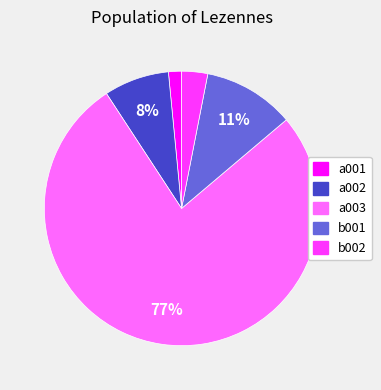

Is it true that b002 is 13% of the pie?

False